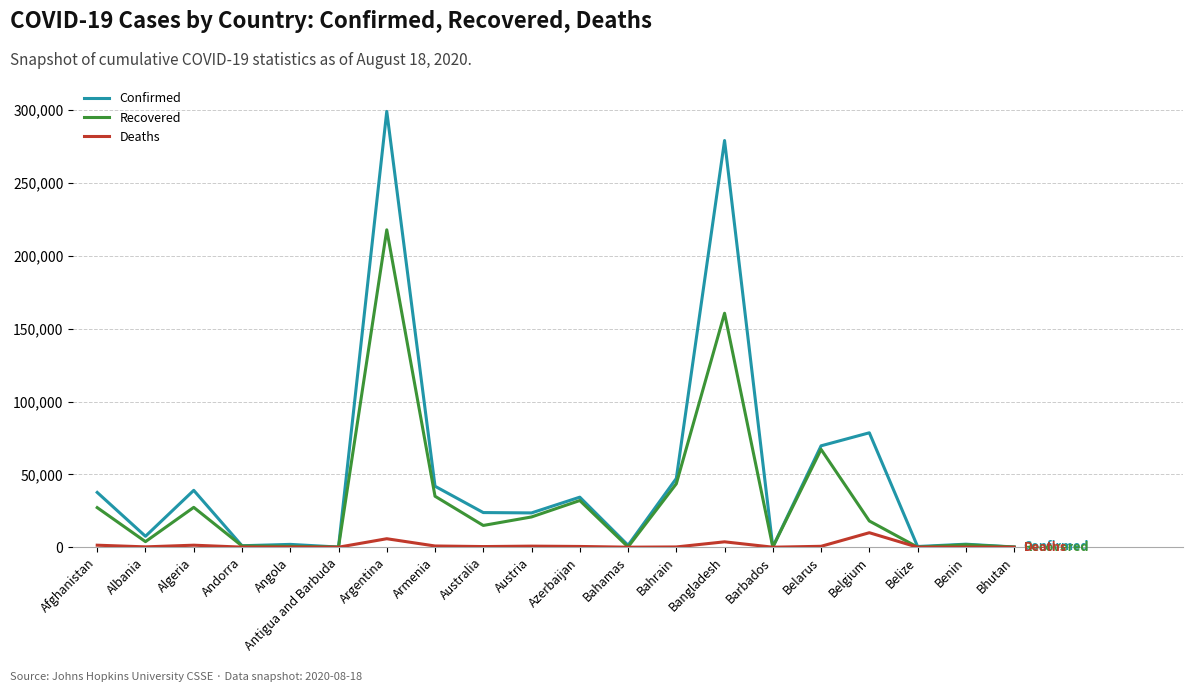

What is the highest value of the Confirmed series?

299126